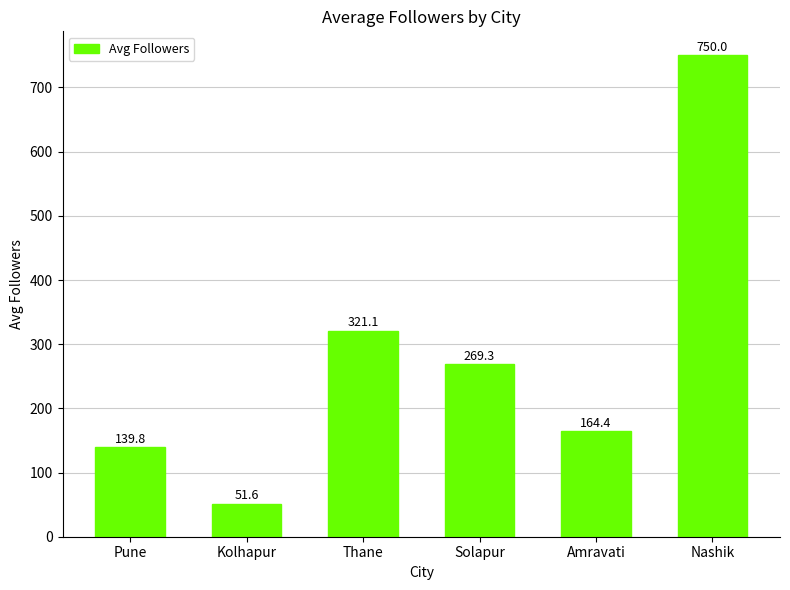

Reading right to left, what are all the values shown in this chart?

Nashik=750.0	Amravati=164.4	Solapur=269.3	Thane=321.1	Kolhapur=51.6	Pune=139.8